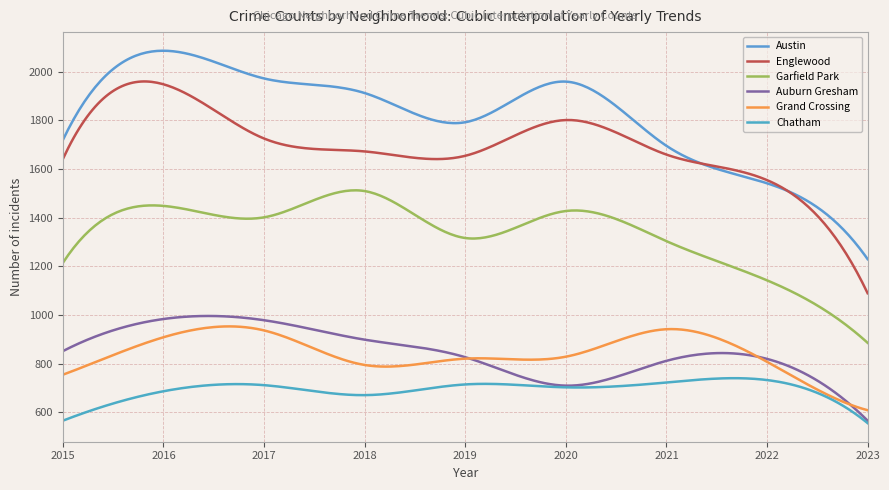

Which category has the highest value in the Austin series?

2016